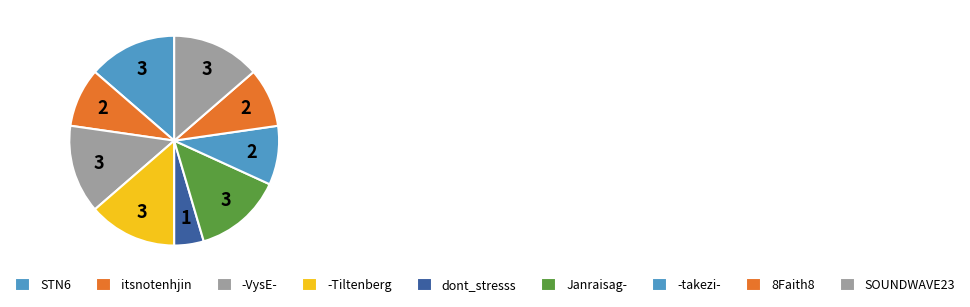

How many segments does this pie chart have?

9